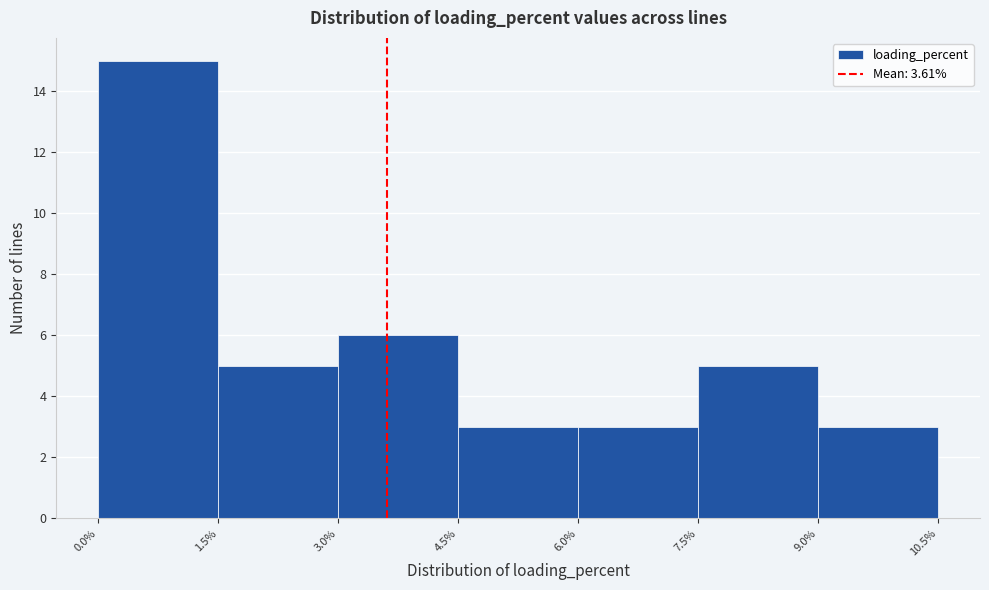

Reading left to right, transcribe this chart: for each bar, give the range it covers on the x-axis and its height. The values are not printed on the chart, so give them approximately, as read against the axis.

0.0% to 1.5%: 15
1.5% to 3.0%: 5
3.0% to 4.5%: 6
4.5% to 6.0%: 3
6.0% to 7.5%: 3
7.5% to 9.0%: 5
9.0% to 10.5%: 3